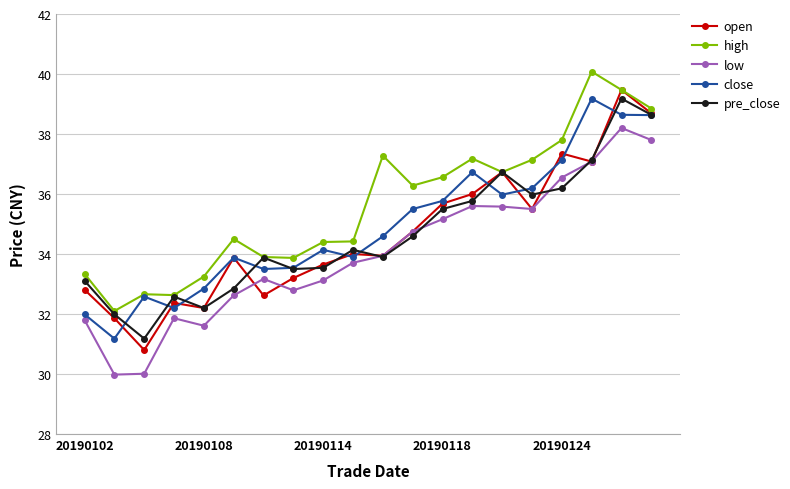

In low, how many points are lower than both neighbors (excluding endpoints)?

4